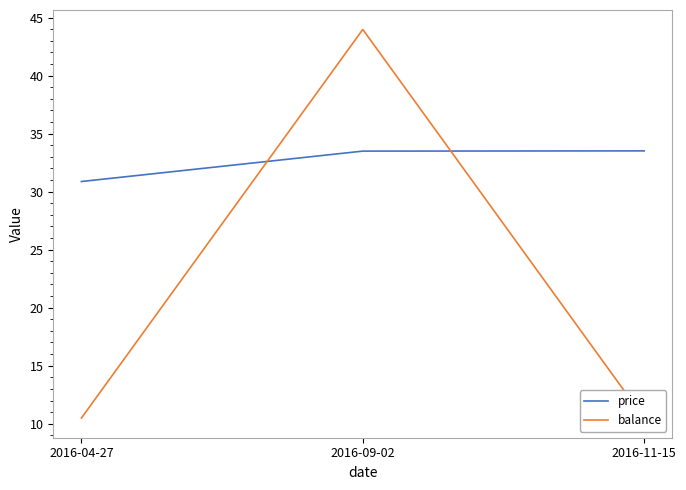

What is the label of the 1st point from the right?

2016-11-15